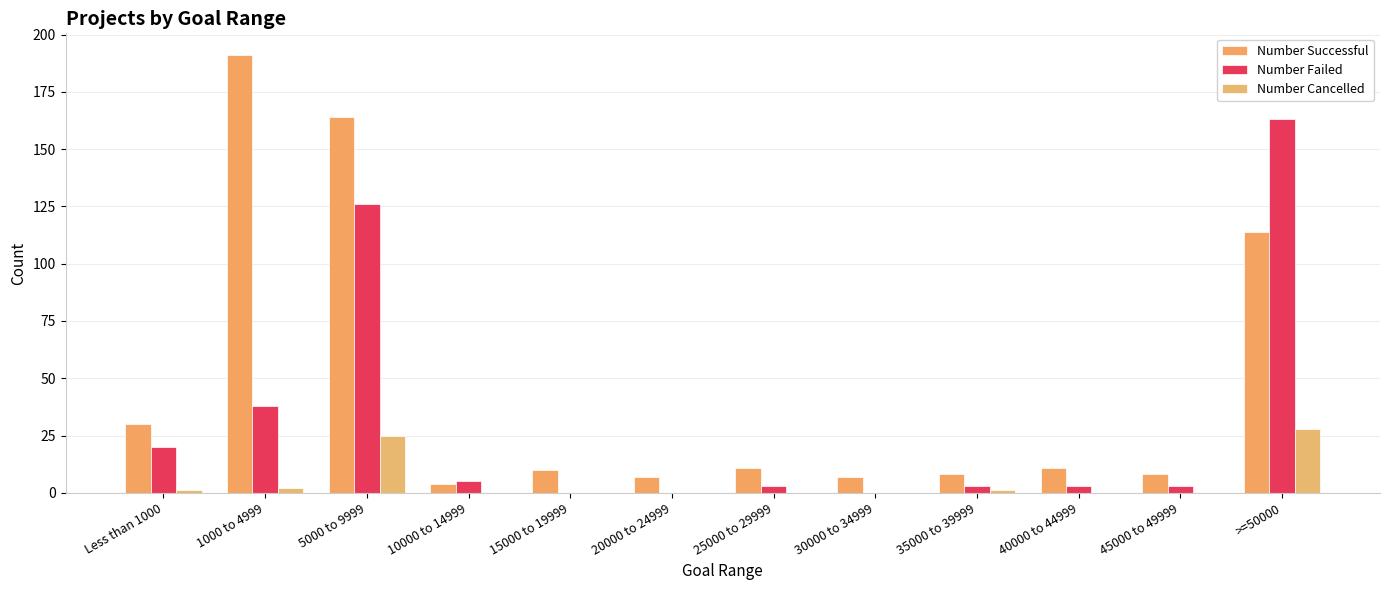

What are all the series names shown in the legend?

Number Successful, Number Failed, Number Cancelled